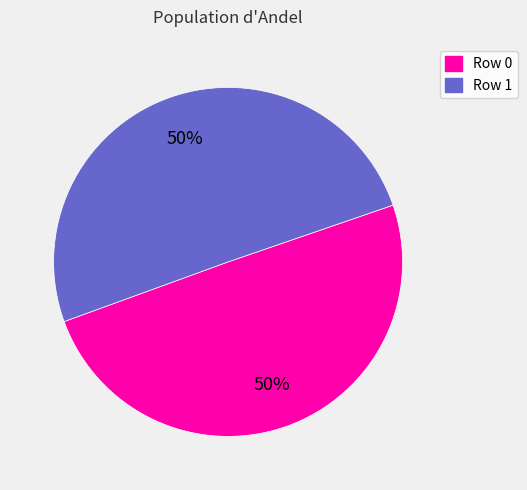

Combined, do Row 1 and Row 0 account for over 50%?

Yes